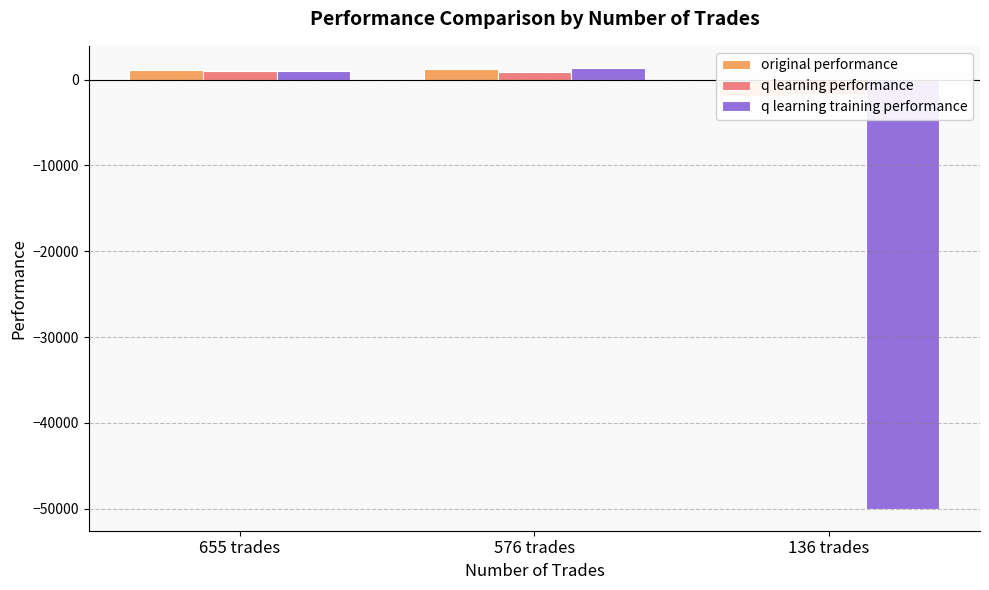

Which series has the largest range (max minus min)?

q learning training performance